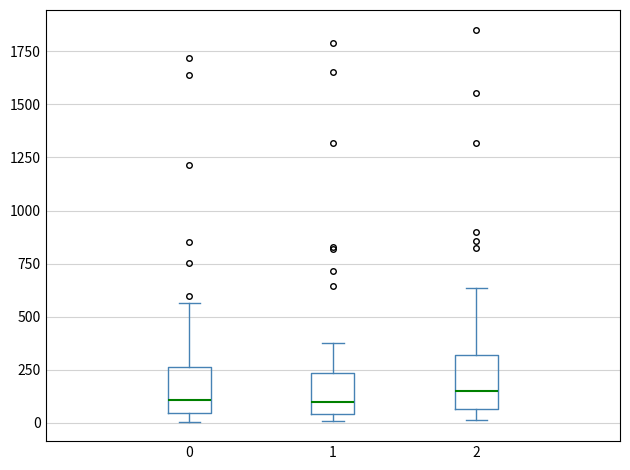

Where is the lower edge of the box at x = 0 on the y-axis? The values are not printed on the chart, so give them approximately, as read against the axis.

50